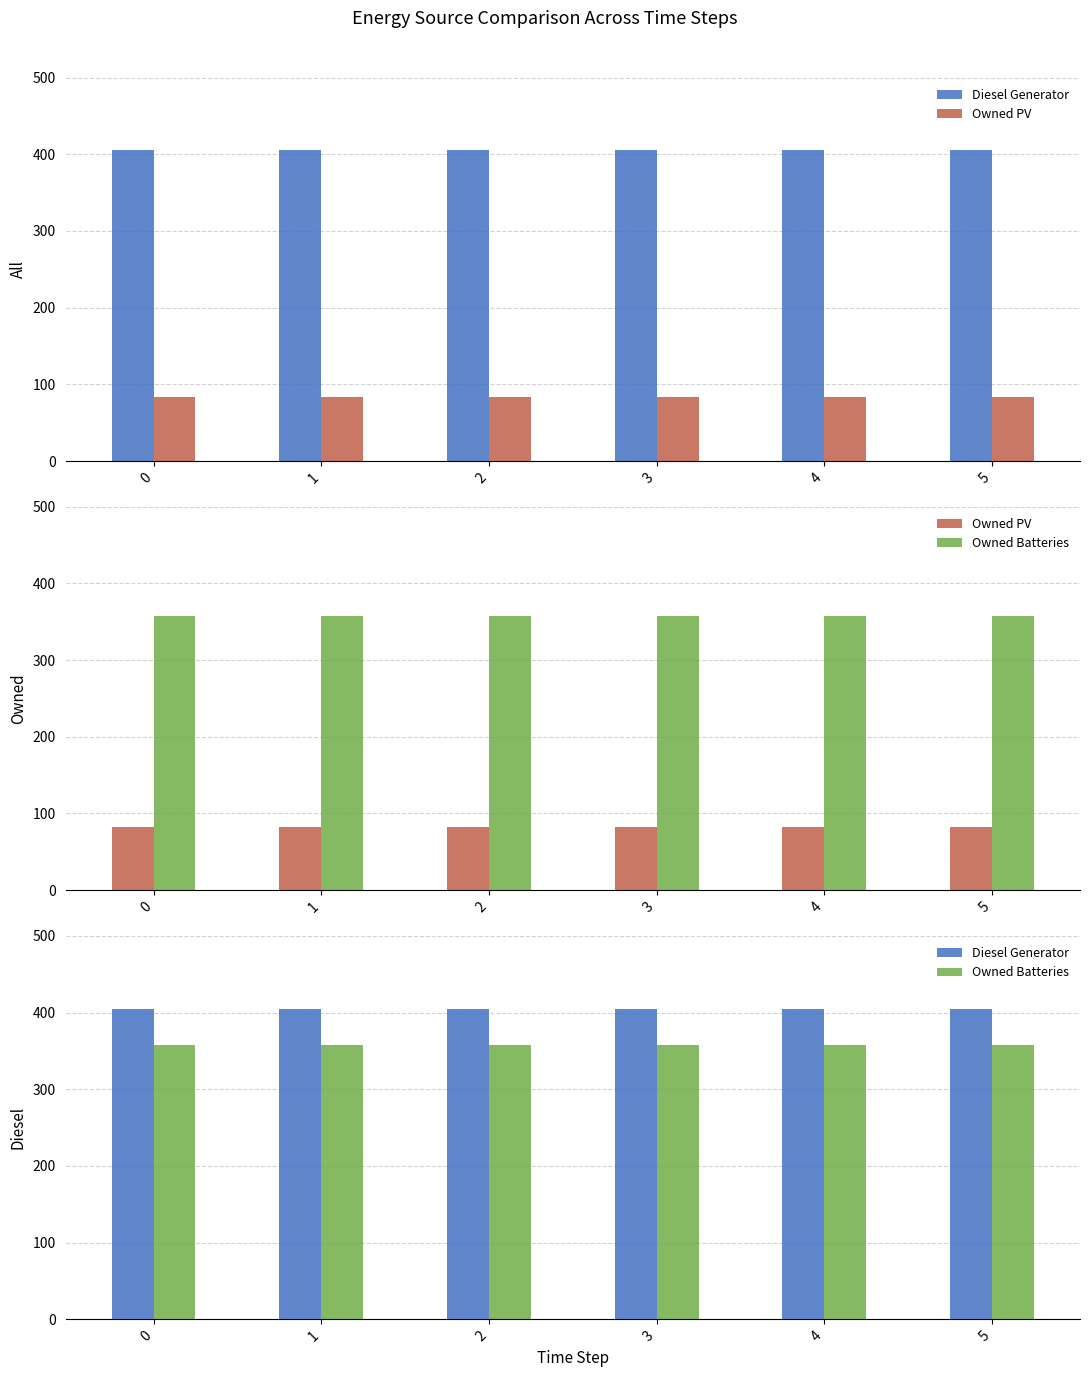

At 4, list the series in order from largest to smallest.

Diesel Generator, Owned Batteries, Owned PV